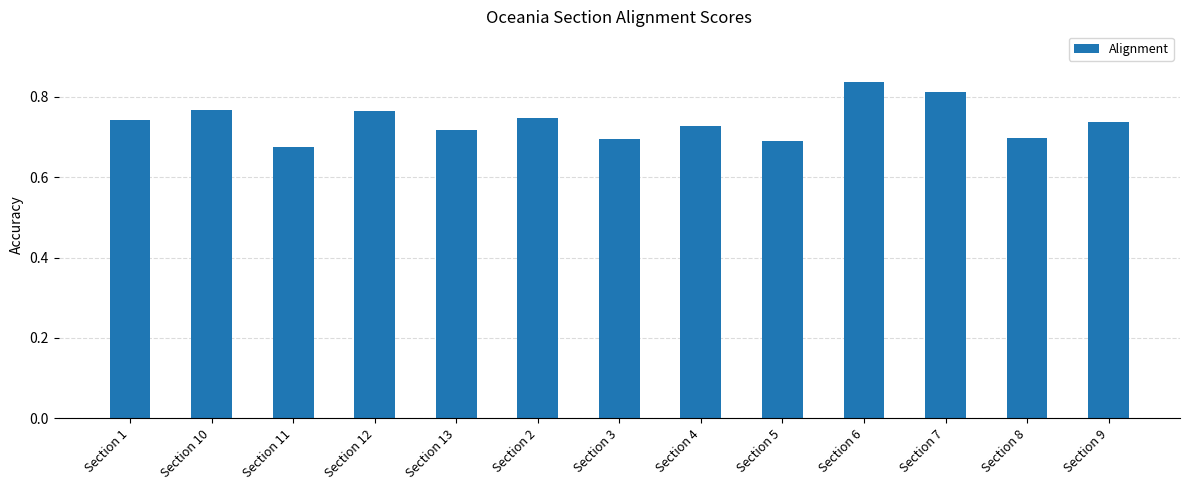

What is the label of the 7th bar from the left?

Section 3